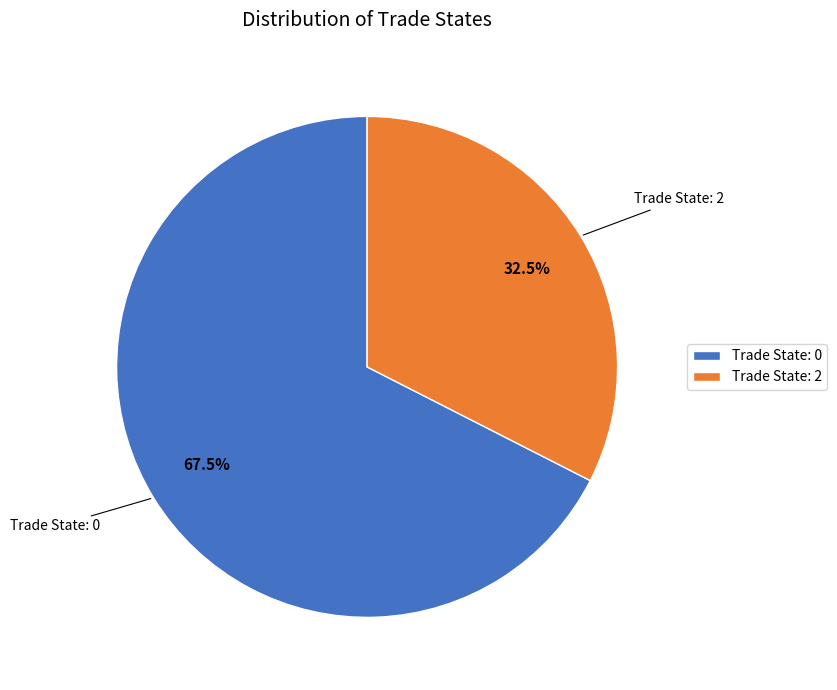

What is the ratio of the value at Trade State: 2 to the value at Trade State: 0?

0.5